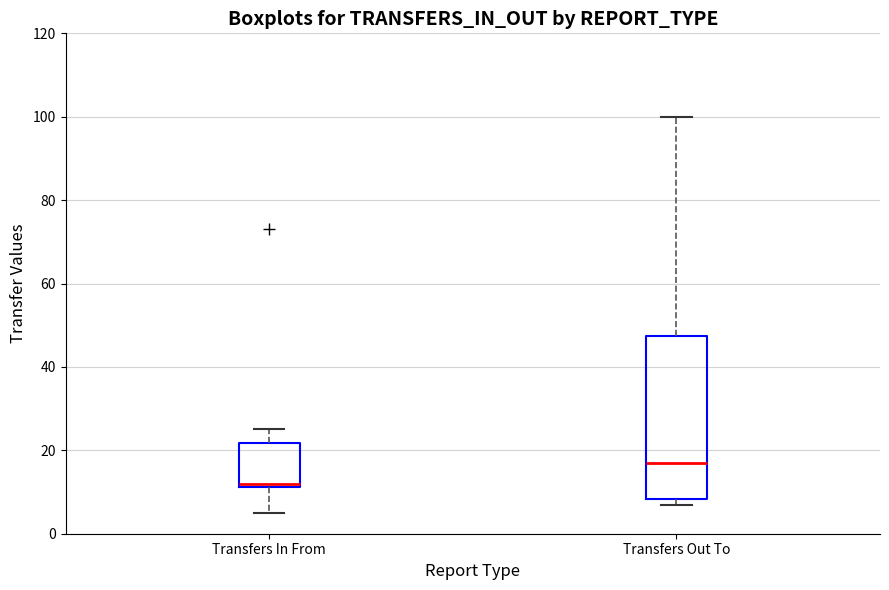

Which box is the tallest, from its lower edge to its upper edge?

Transfers Out To